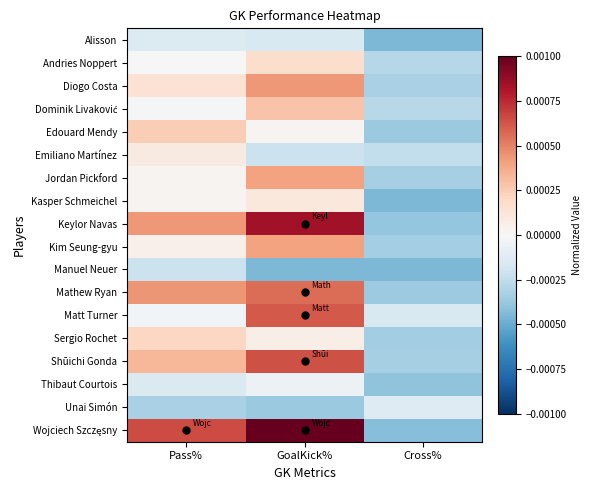

Which series changed the most between Pass% and Cross%?

Wojciech Szczęsny